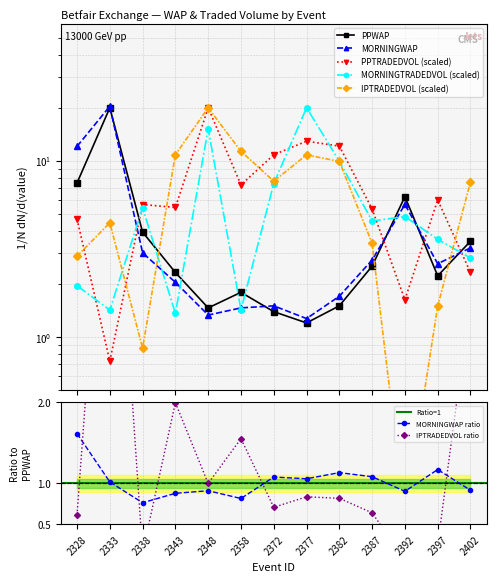

What is the maximum value for MORNINGWAP ratio?

1.6